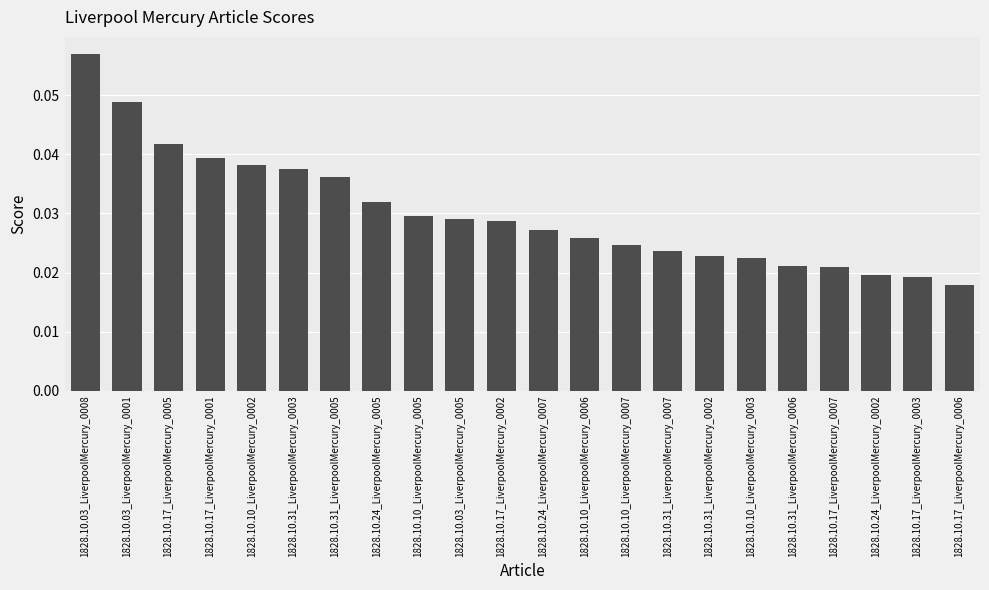

Is it true that the value at 1828.10.10_LiverpoolMercury_0002 is 0.1?

False